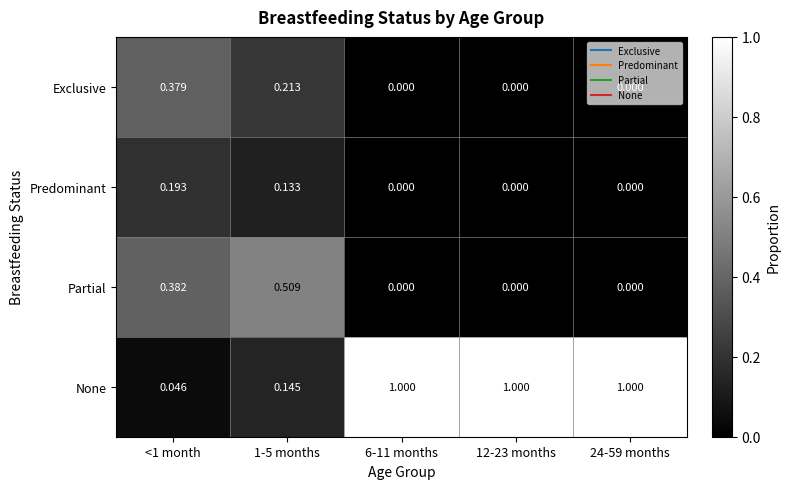

How many categories are shown in the chart?

5